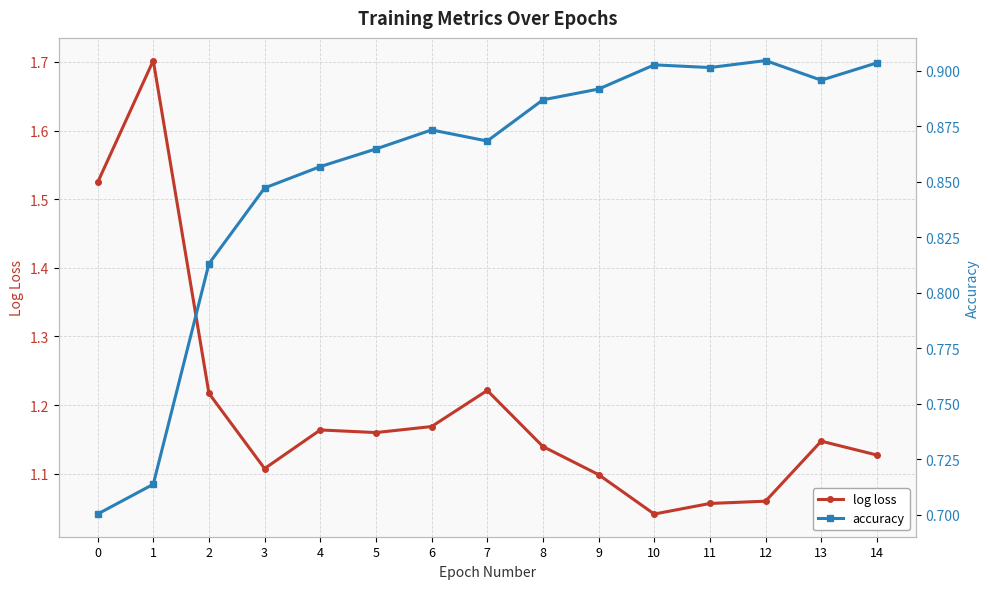

Between 1 and 13, which series saw the biggest shift?

log loss